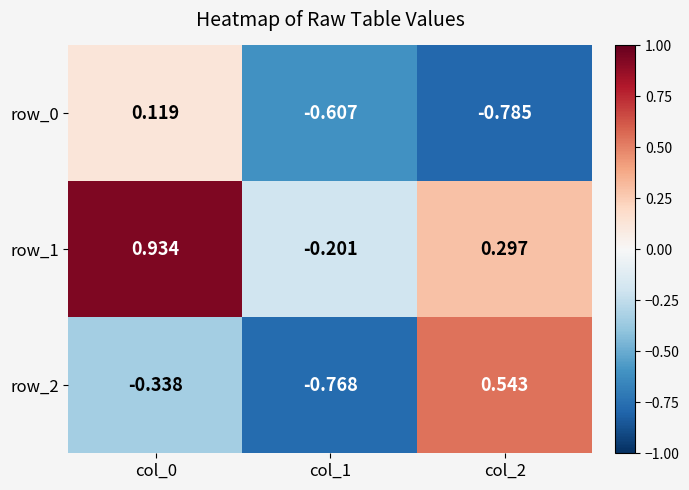

At how many categories does at least one series exceed 0?

2